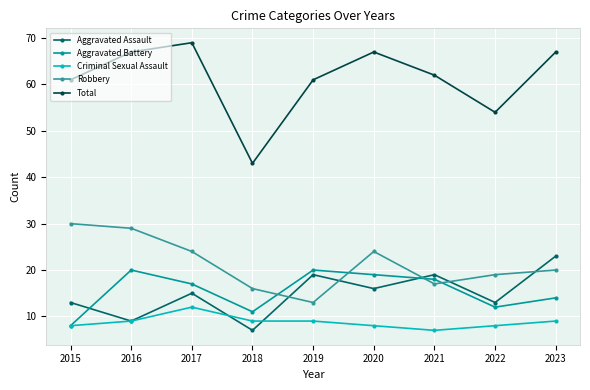

Where does the Total series first go above 62?

2016